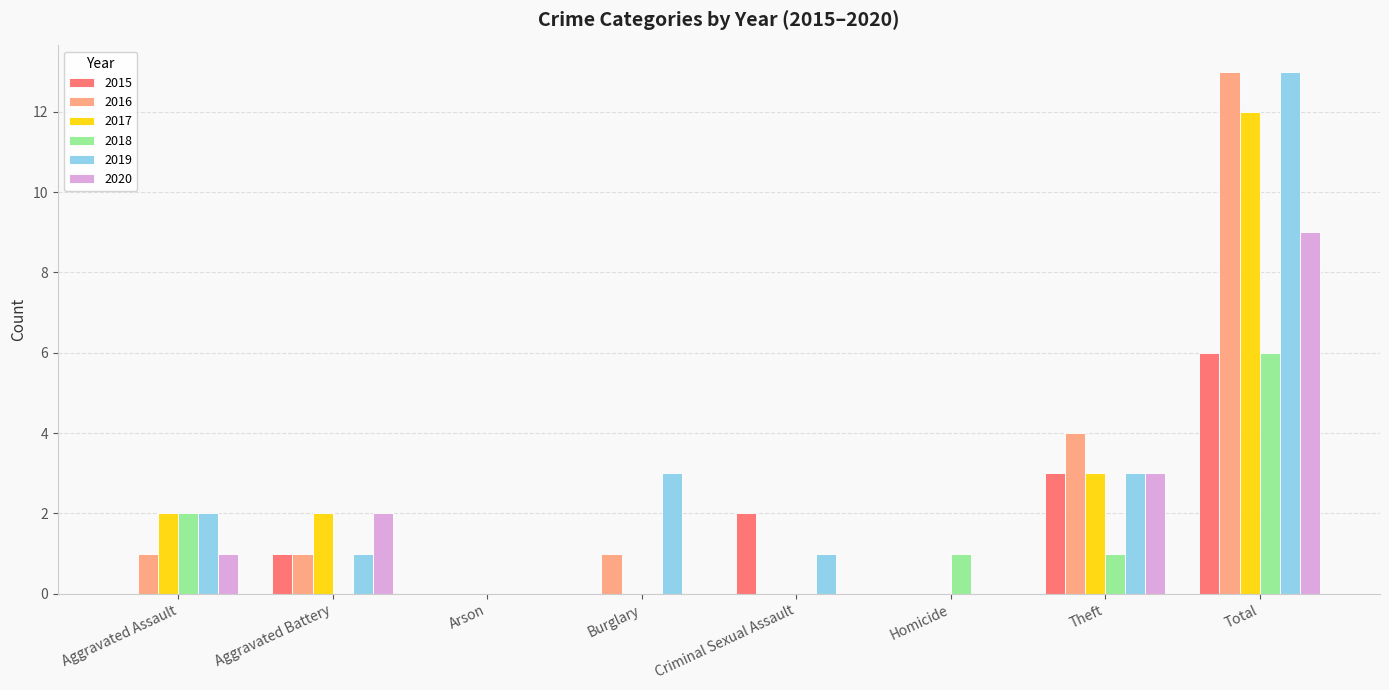

What is the sum of all 2016 values?

20